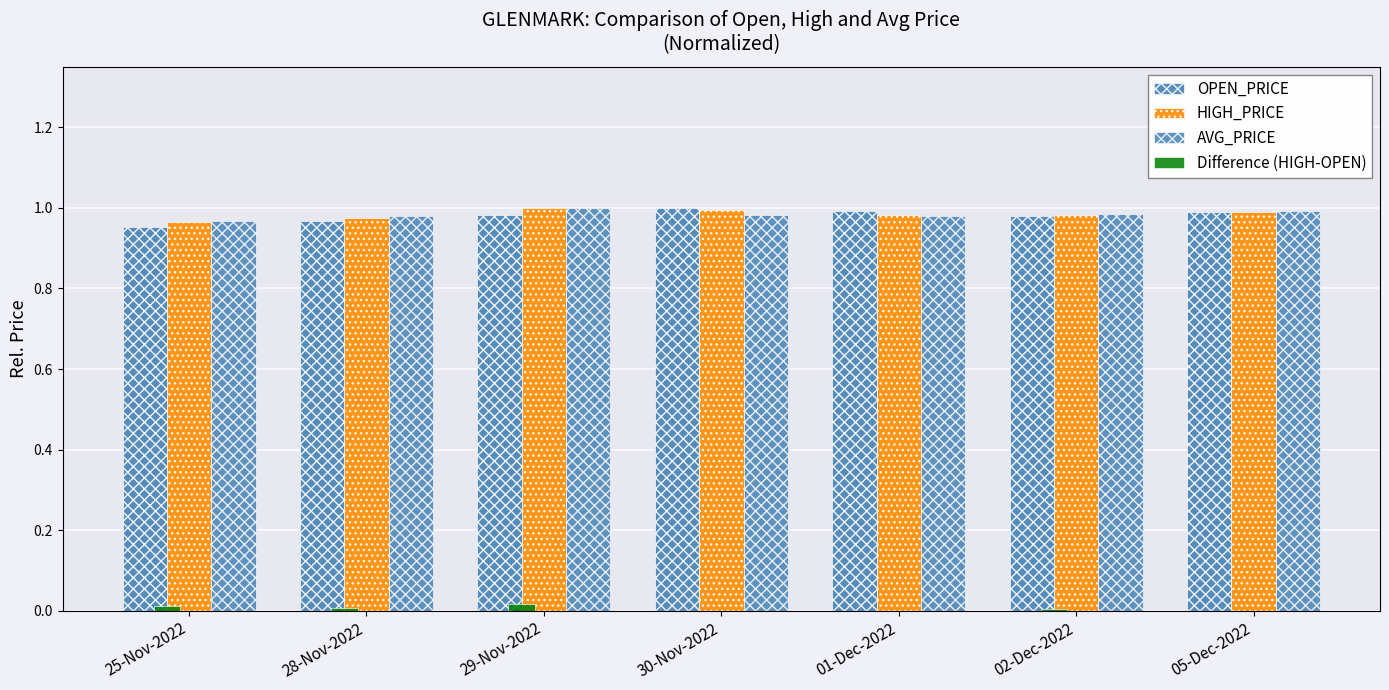

Is the value of Difference (HIGH-OPEN) at 25-Nov-2022 greater than the value of HIGH_PRICE at 05-Dec-2022?

No